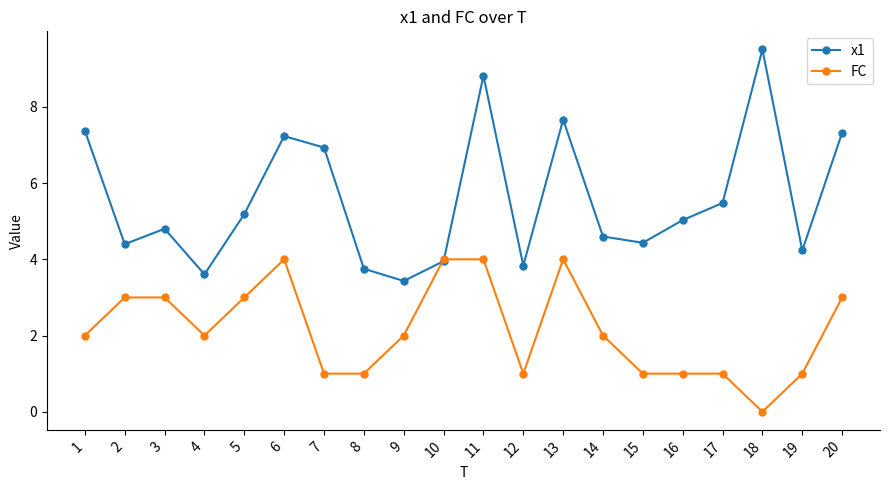

What is the sum of all FC values?

43.0